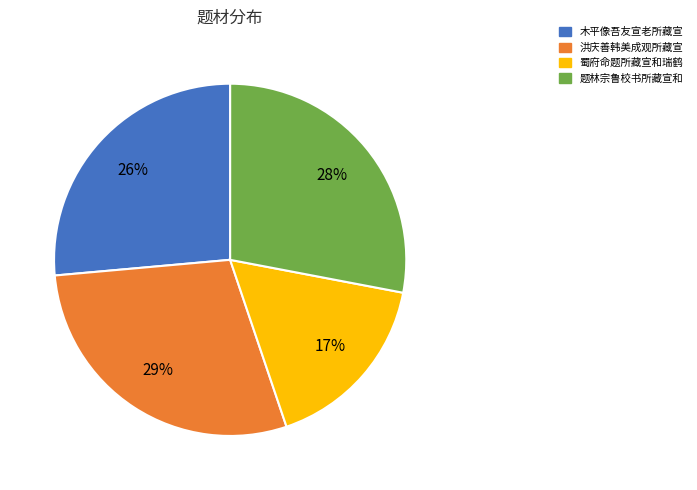

To the nearest percent, what is the difference between the largest and smallest slice percentages?

12%